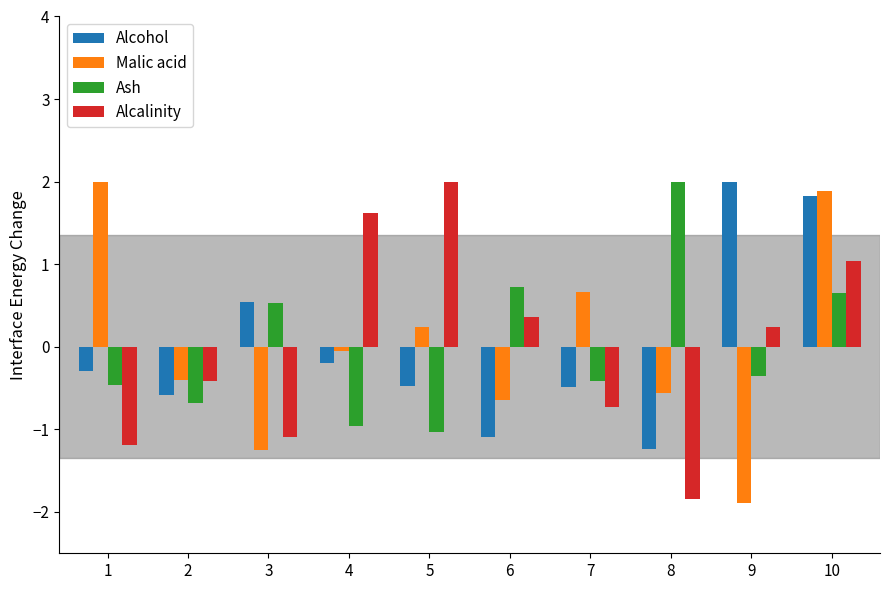

Is it true that Malic acid equals -0.6 at 8?

True